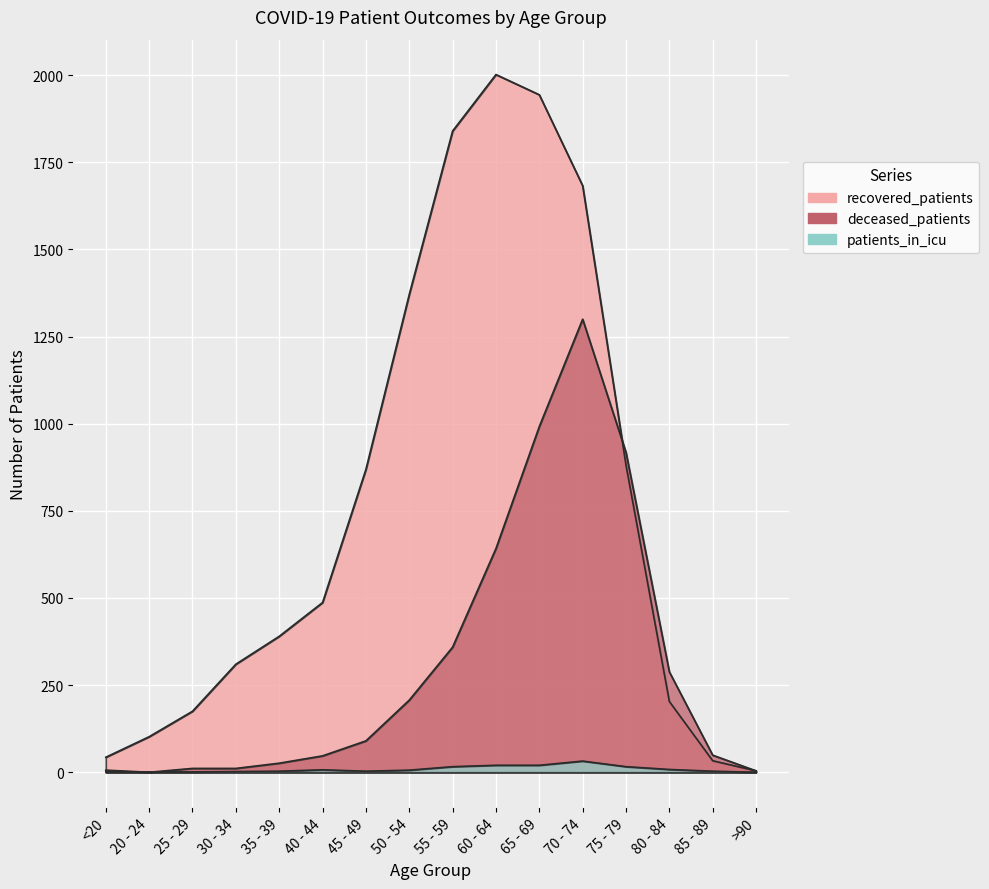

True or false: recovered_patients and patients_in_icu cross at least once.

False